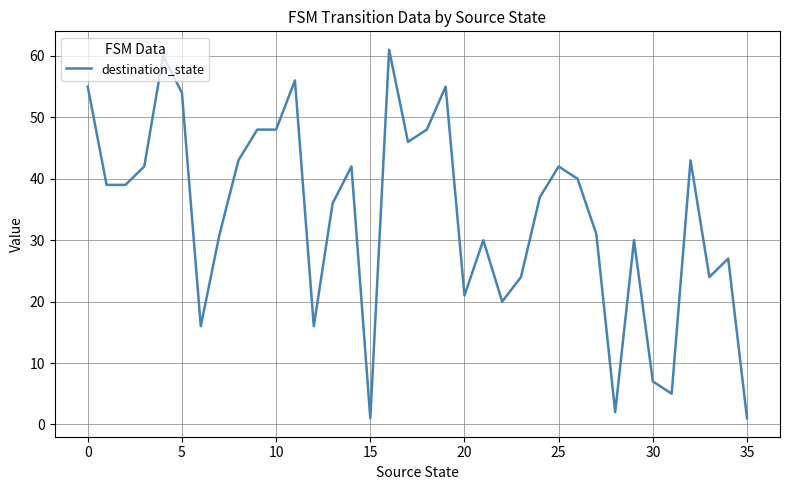

What is the minimum value shown in the chart?

1